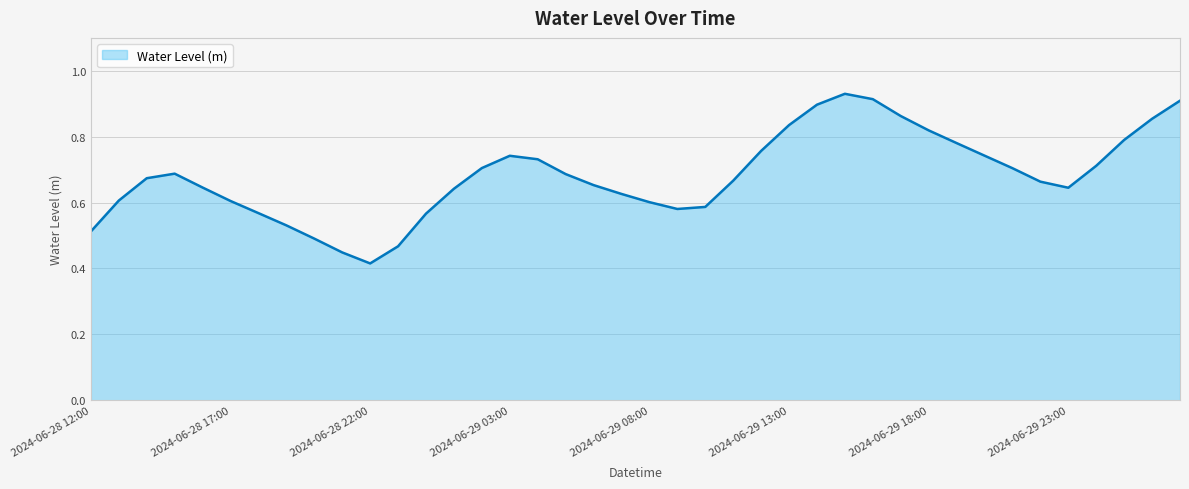

Which category has the highest value across all series?

2024-06-29 15:00